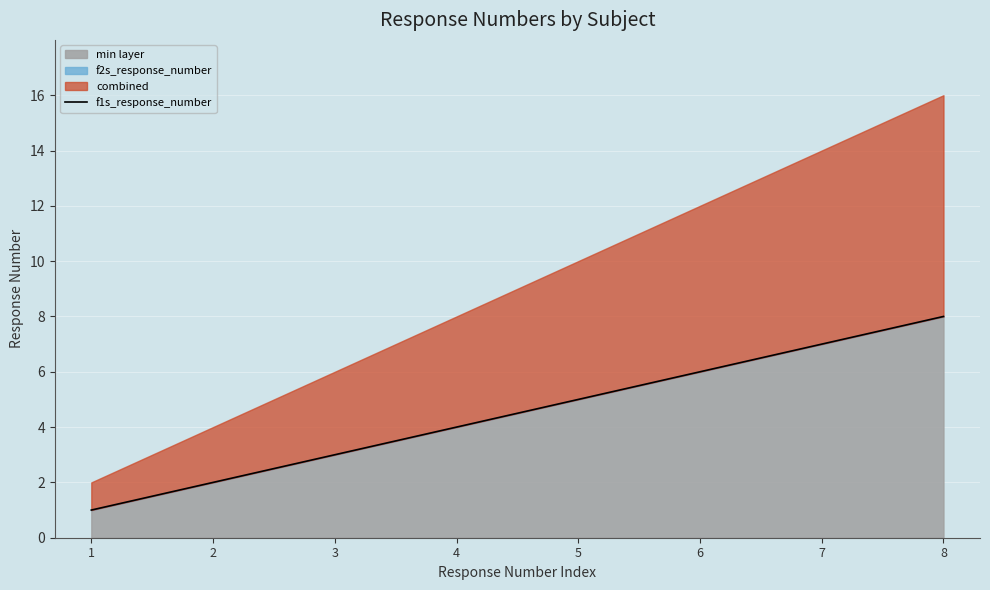

Is it true that the value at 3 is 3?

True